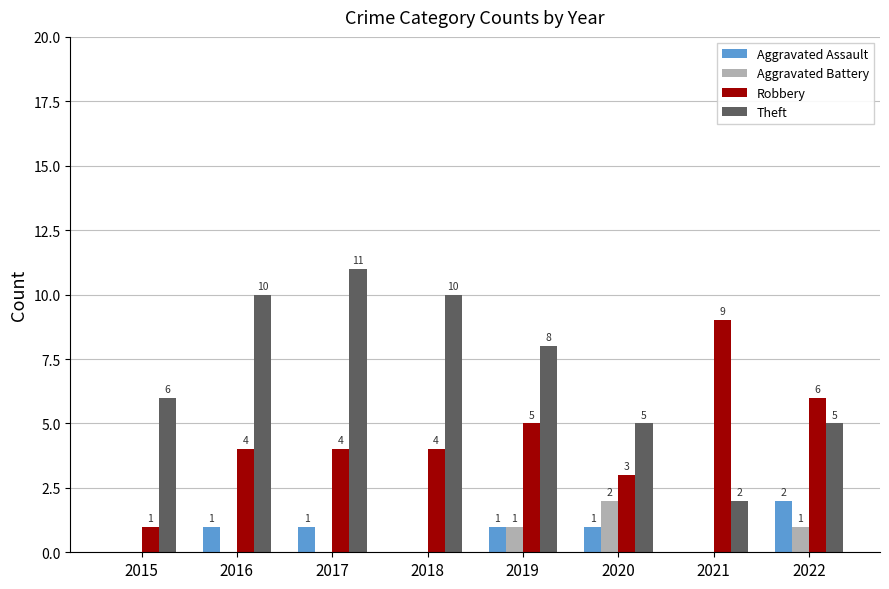

Is the value of Aggravated Assault at 2022 greater than the value of Robbery at 2017?

No